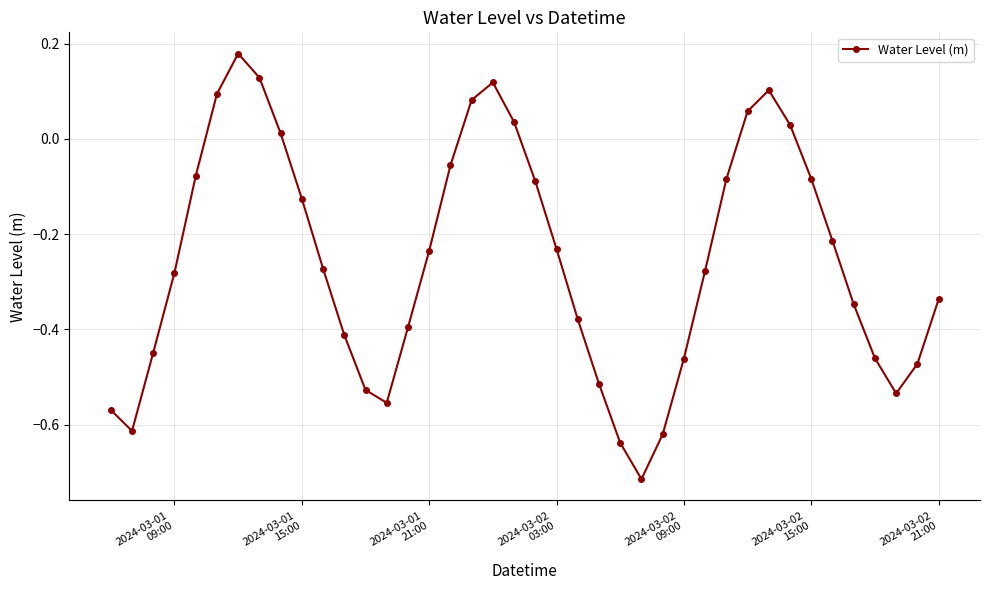

How many lines are shown in the chart?

1